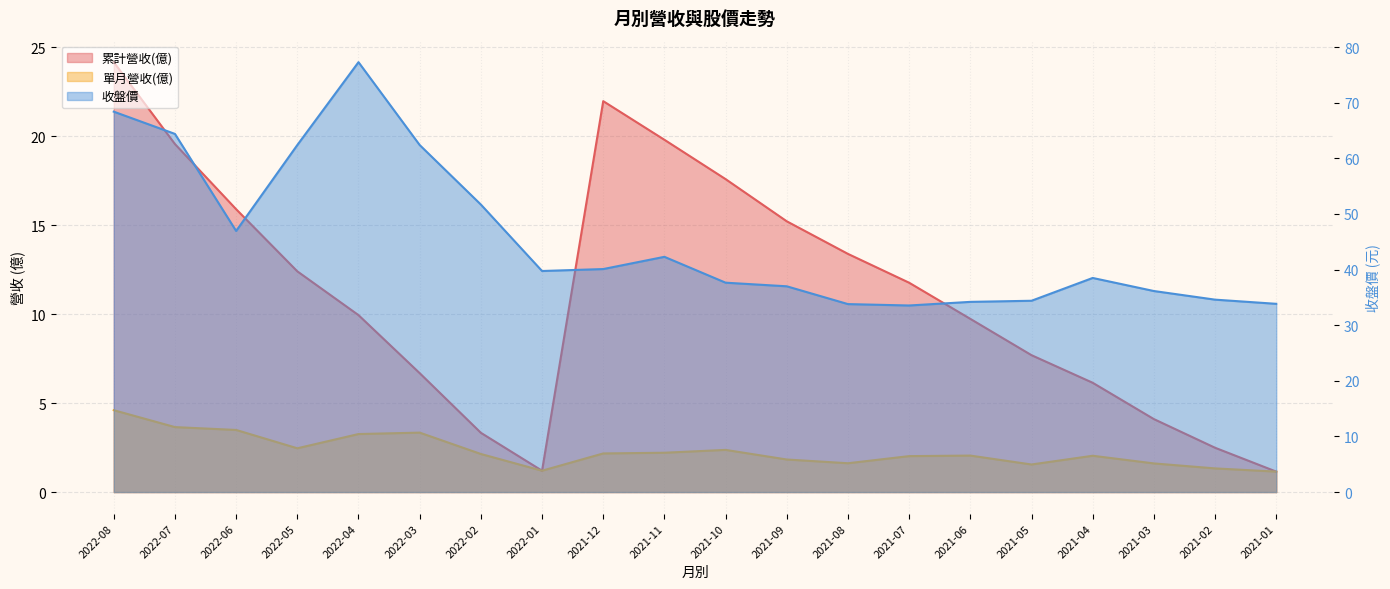

Reading left to right, what are all the values shown in this chart?

累計營收(億): 24.1	19.6	15.9	12.4	9.9	6.7	3.3	1.2	22.0	19.8	17.6	15.2	13.4	11.8	9.7	7.7	6.1	4.1	2.5	1.1
單月營收(億): 4.6	3.6	3.5	2.5	3.3	3.3	2.1	1.2	2.2	2.2	2.4	1.8	1.6	2.0	2.0	1.6	2.0	1.6	1.3	1.1
收盤價: 68.4	64.4	47.0	62.4	77.3	62.4	51.7	39.8	40.1	42.3	37.6	37.0	33.8	33.5	34.2	34.4	38.5	36.1	34.6	33.9